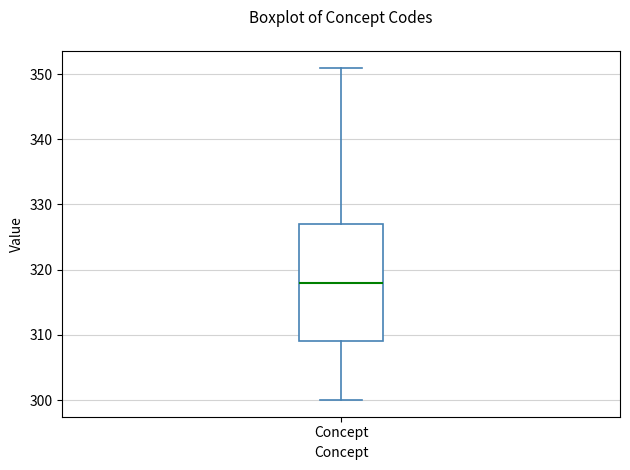

Where does the lower whisker of the box for Concept end on the y-axis? The values are not printed on the chart, so give them approximately, as read against the axis.

300